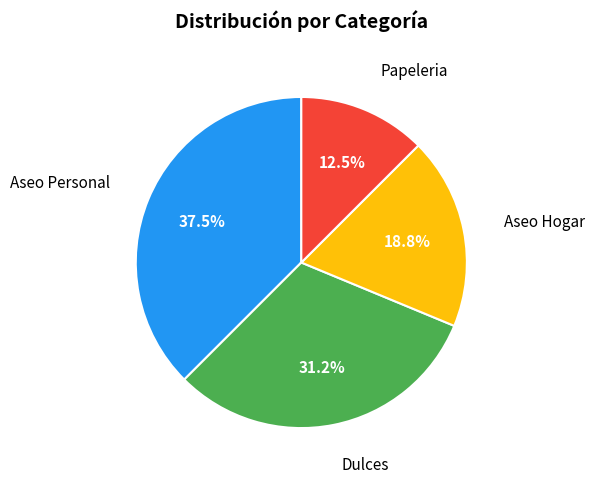

Is there a majority slice in this chart?

No